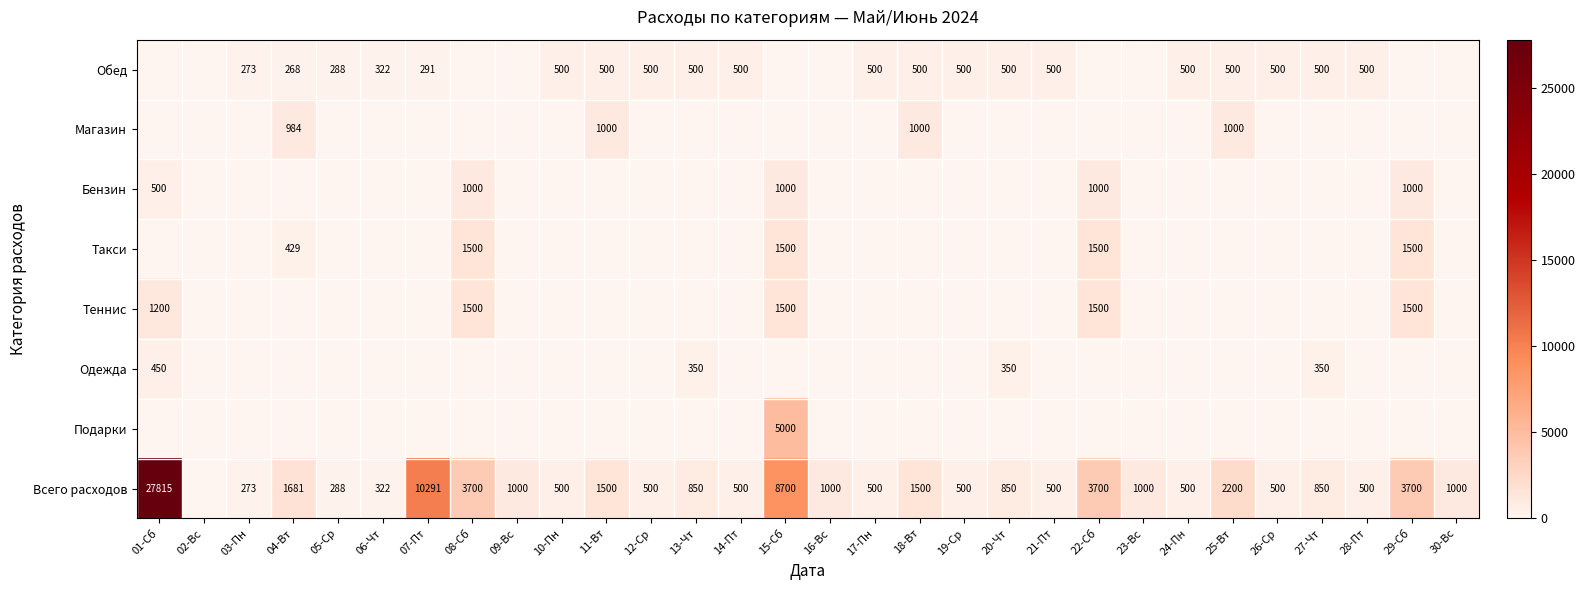

The Такси series shows 2036 at 08-Сб. True or false?

False